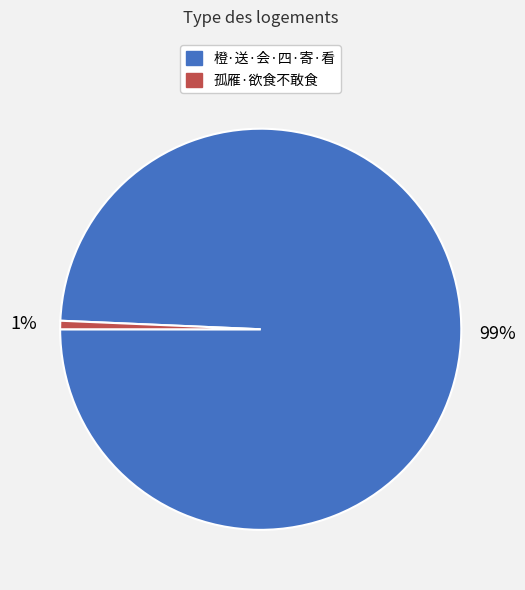

Is there any slice that represents more than half of the pie?

Yes